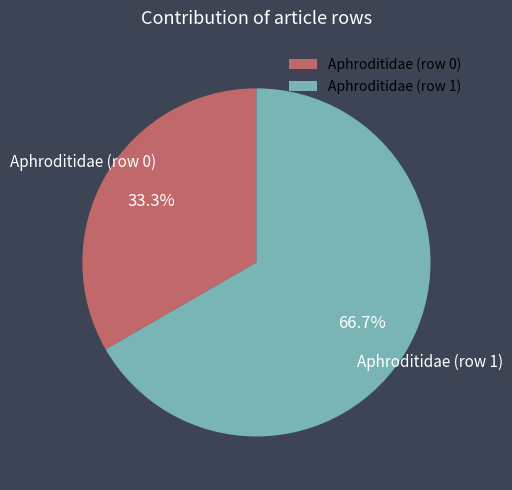

What is the ratio of the value at Aphroditidae (row 1) to the value at Aphroditidae (row 0)?

2.0